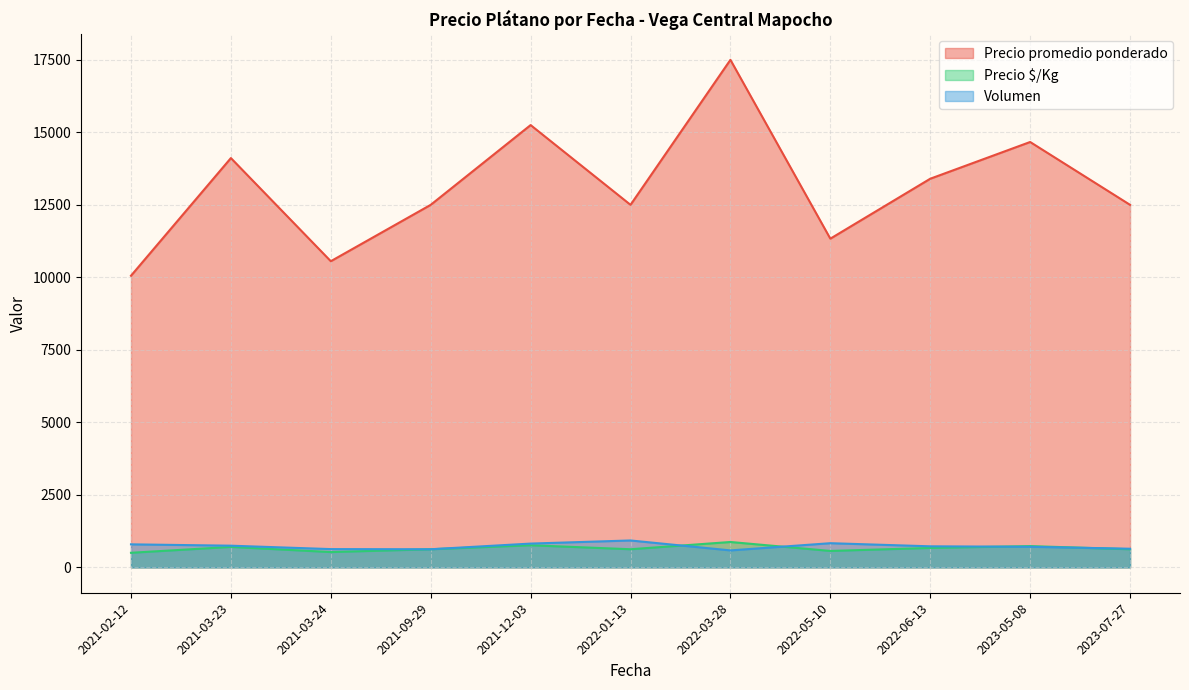

How many lines are shown in the chart?

3